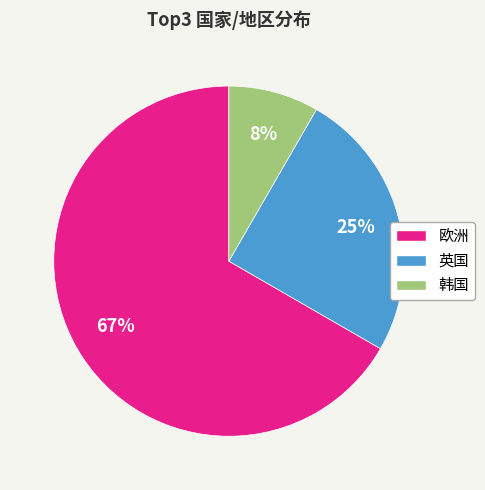

Rank the categories by value from highest to lowest.

欧洲, 英国, 韩国